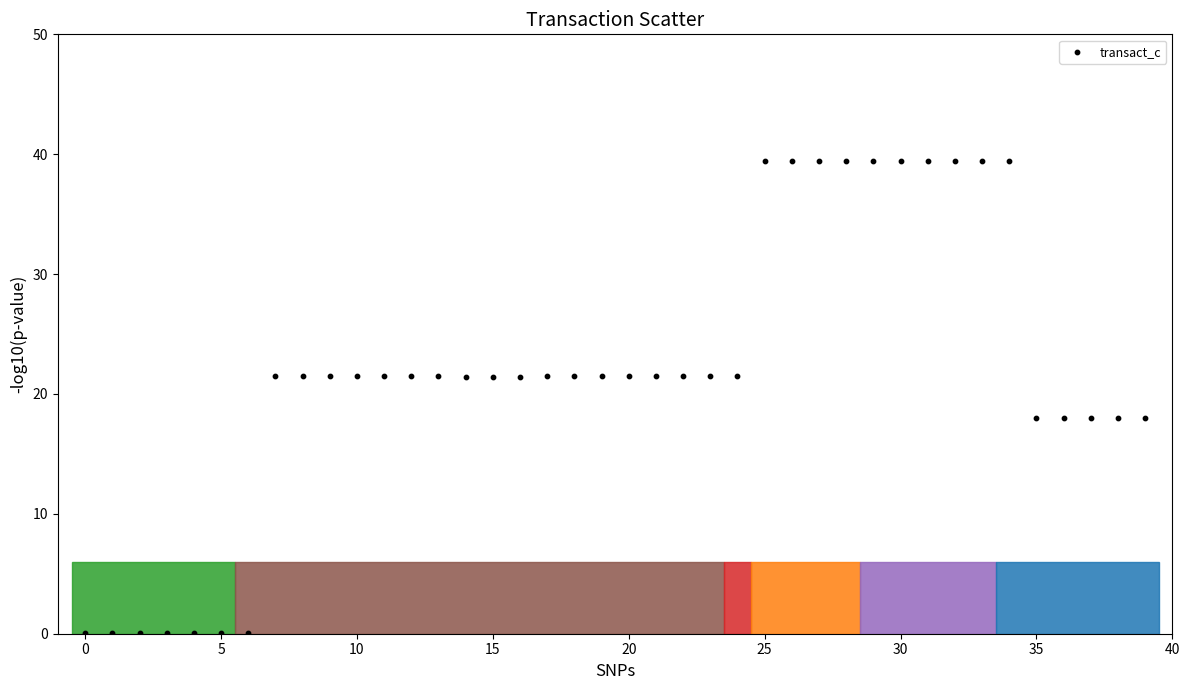

How many points are shown in the scatter plot?

40